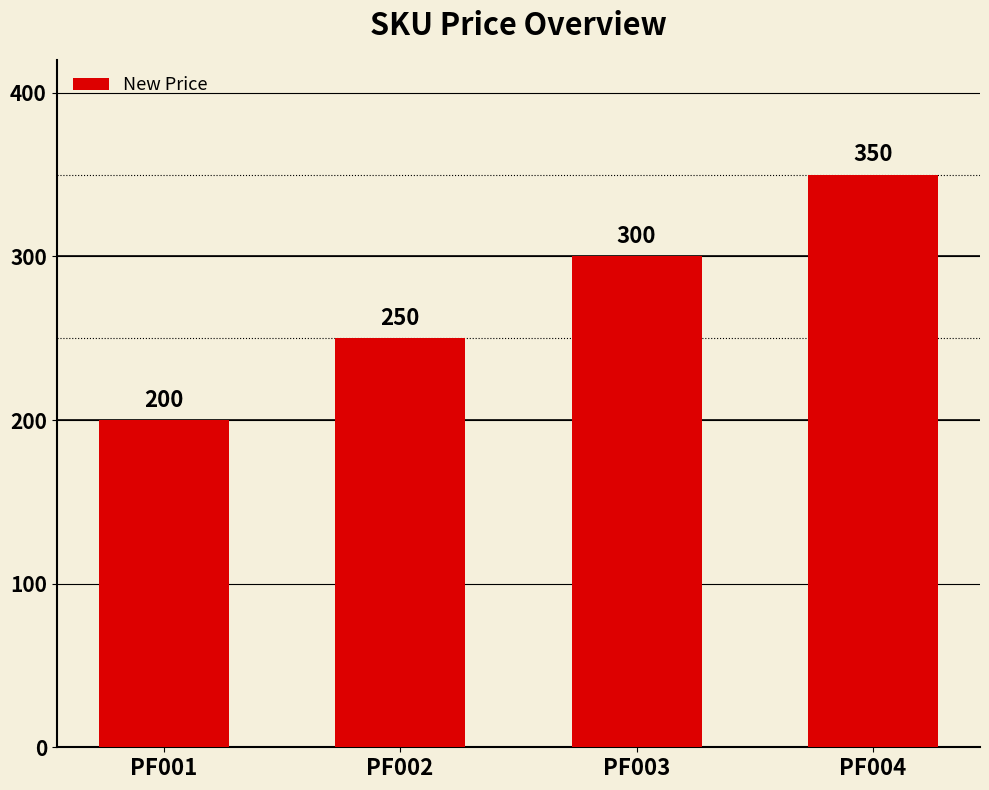

What is the sum of the values at PF003 and PF001?

500